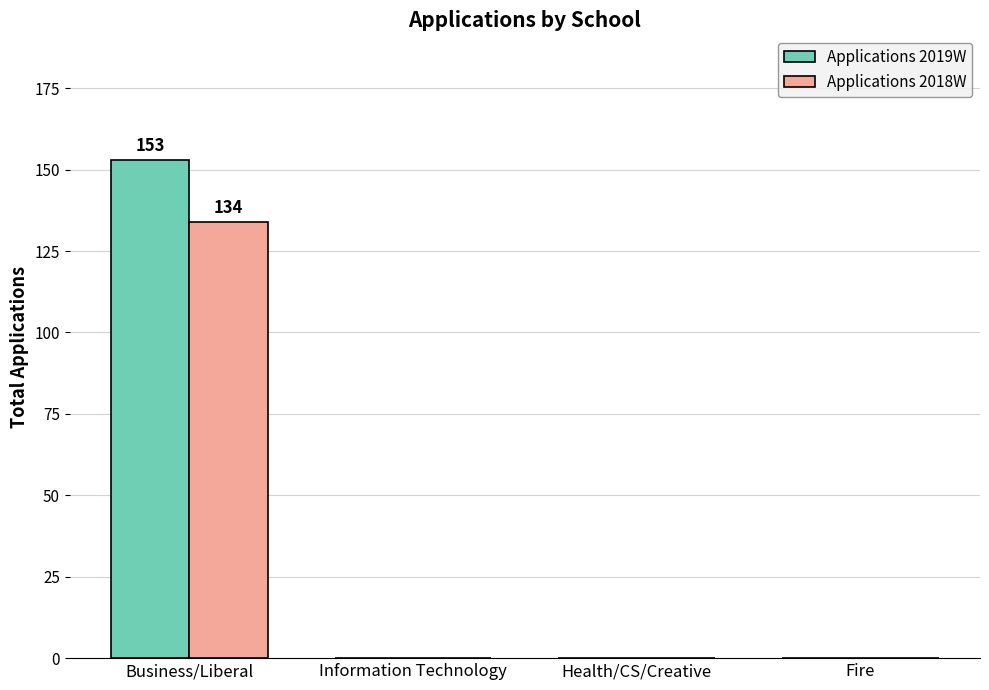

Are the bars grouped side by side (vs. stacked)?

Yes